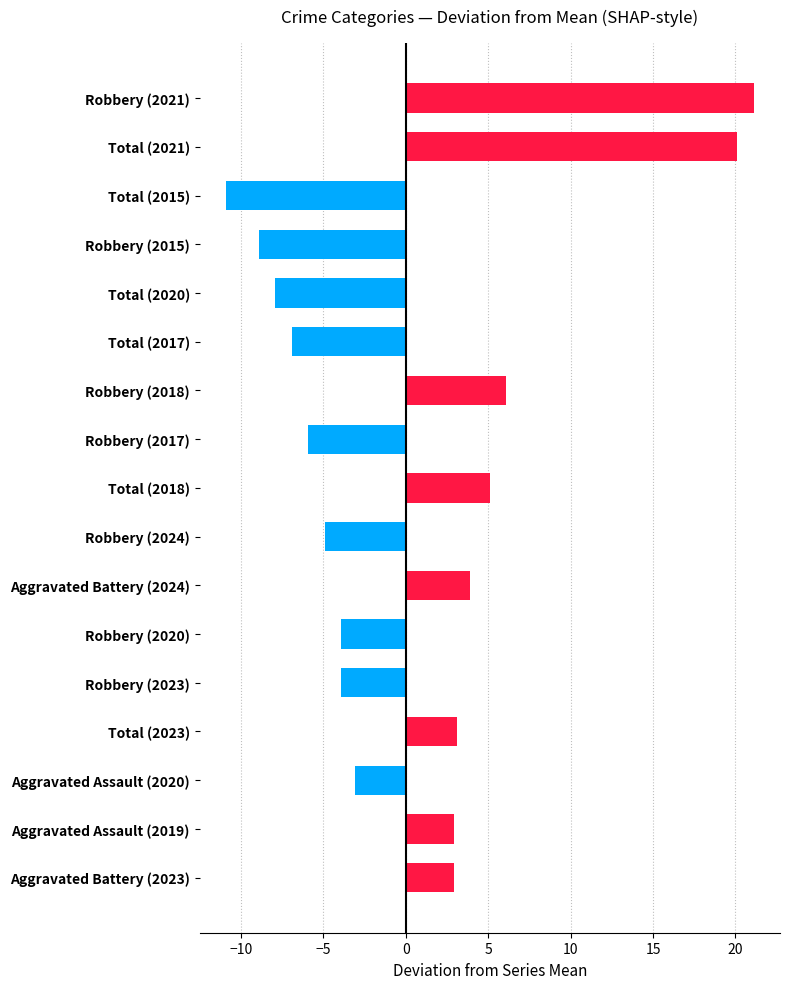

What is the sum of the values at Total (2021) and Total (2015)?

9.2